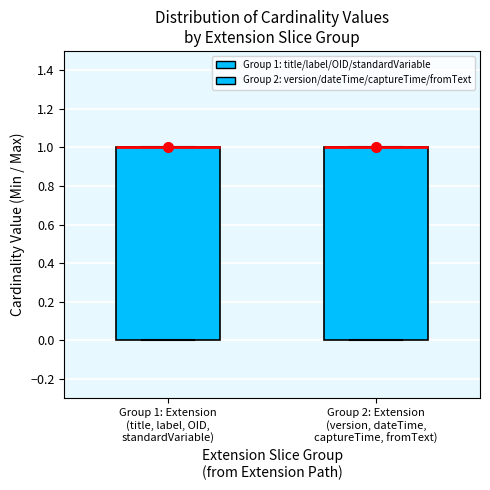

Where is the upper edge of the box for Group 2: Extension (version, dateTime, captureTime, fromText) on the y-axis? The values are not printed on the chart, so give them approximately, as read against the axis.

1